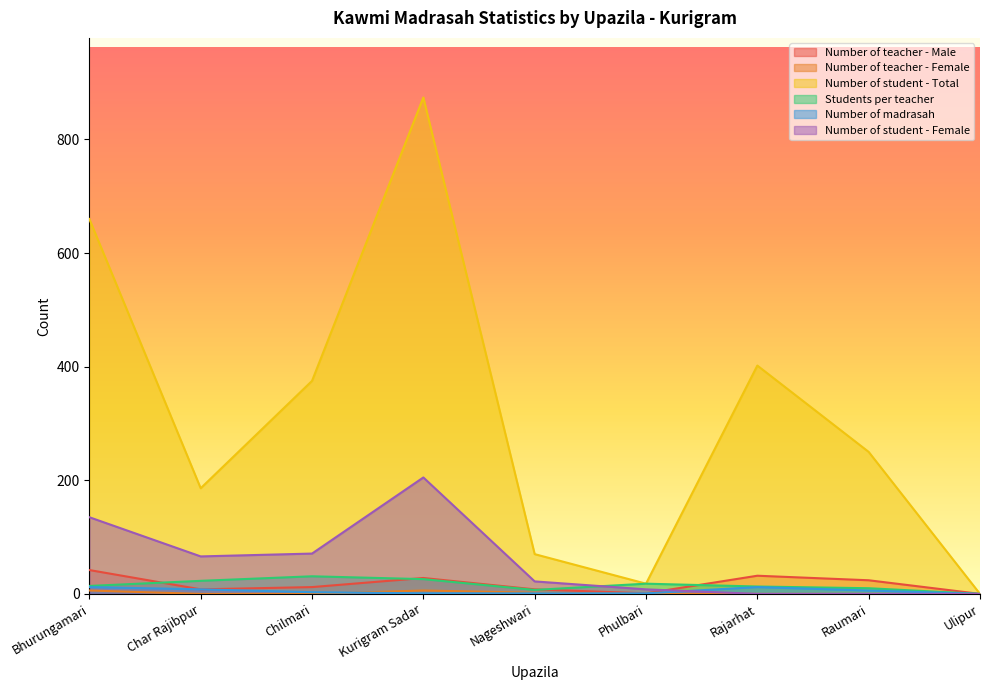

What is the label of the 7th point from the left?

Rajarhat